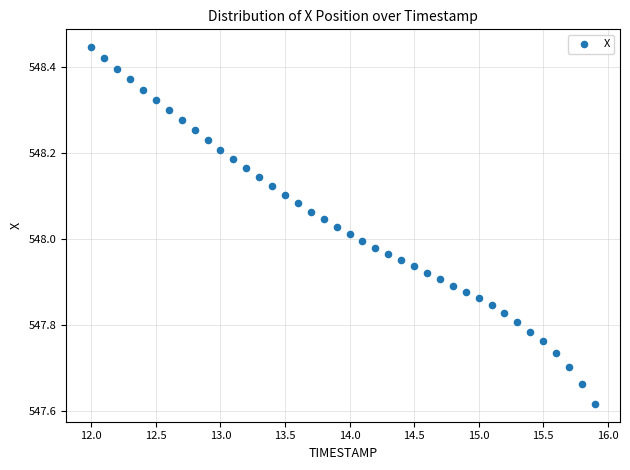

What is the range of X values (max minus min)?

3.9